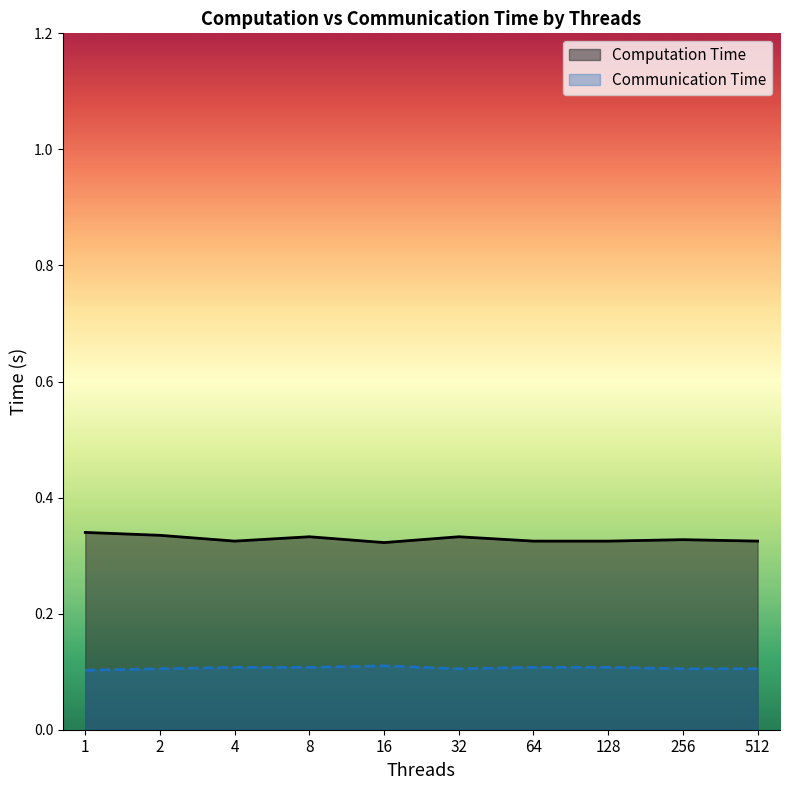

True or false: Communication Time and Computation Time cross at least once.

False